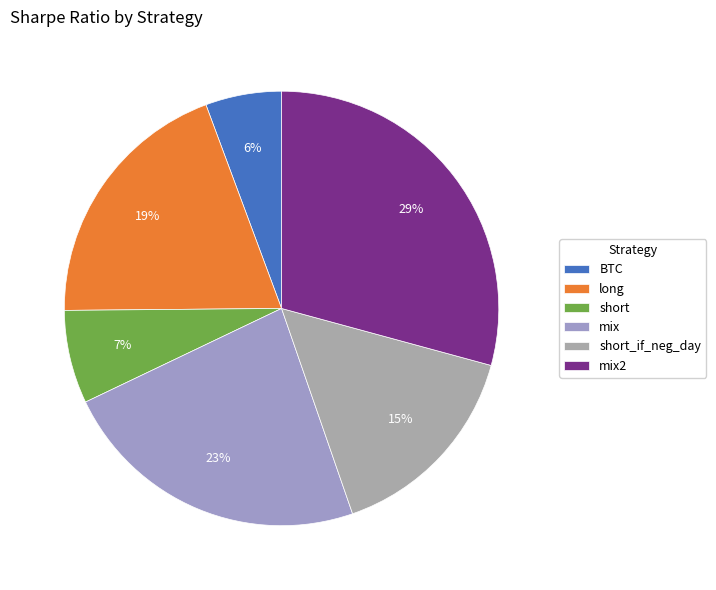

What percentage is the short_if_neg_day slice, to the nearest percent?

15%